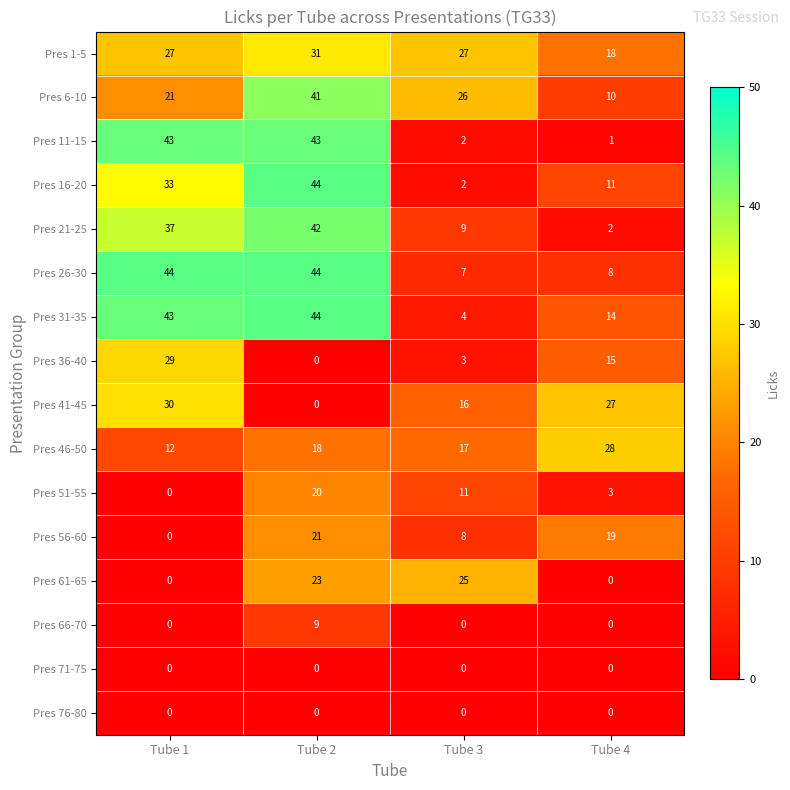

At how many categories does at least one series exceed 11?

4